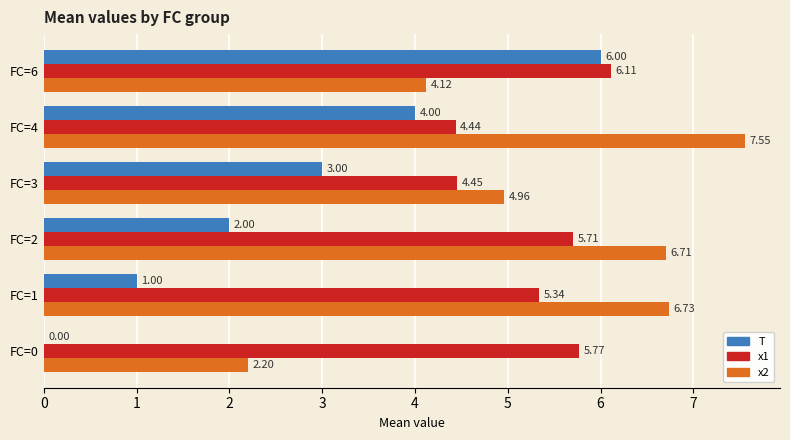

Between FC=1 and FC=2, which series saw the biggest shift?

T